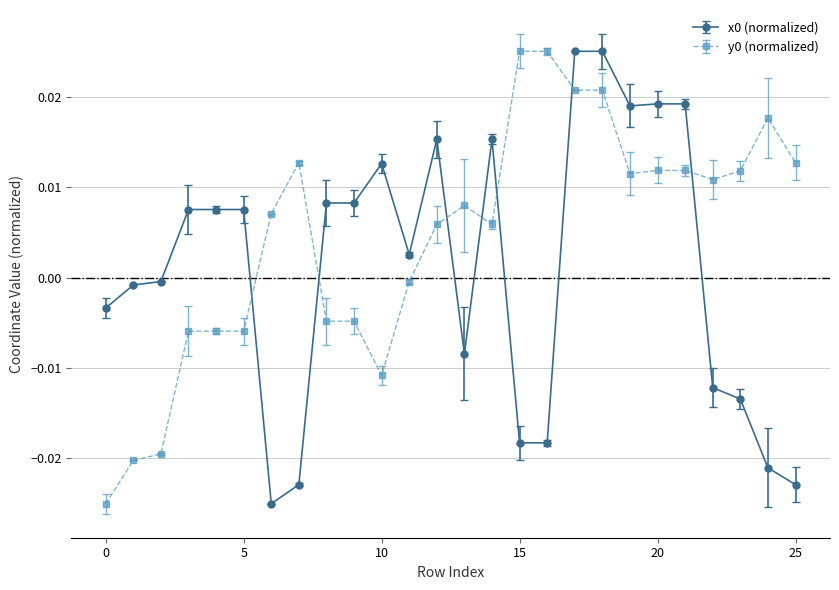

True or false: y0 (normalized) has more than 0 interior local peaks.

True